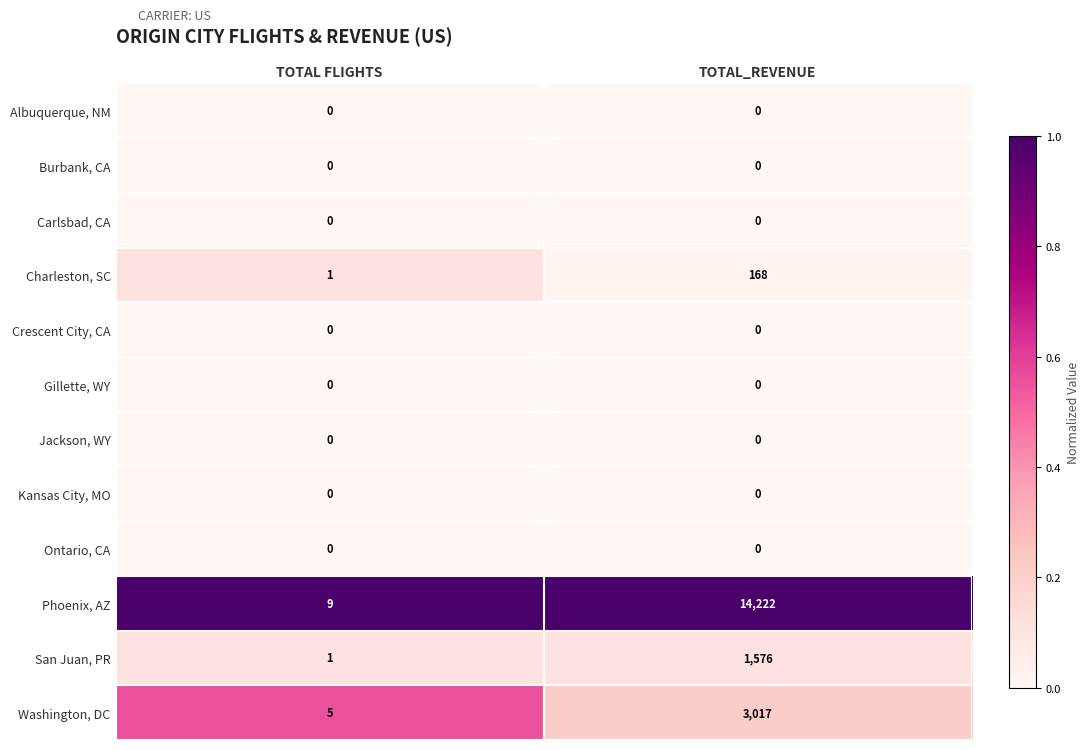

Reading left to right, extract all data points from this chart.

Albuquerque, NM: TOTAL FLIGHTS=0	TOTAL_REVENUE=0
Burbank, CA: TOTAL FLIGHTS=0	TOTAL_REVENUE=0
Carlsbad, CA: TOTAL FLIGHTS=0	TOTAL_REVENUE=0
Charleston, SC: TOTAL FLIGHTS=1	TOTAL_REVENUE=168
Crescent City, CA: TOTAL FLIGHTS=0	TOTAL_REVENUE=0
Gillette, WY: TOTAL FLIGHTS=0	TOTAL_REVENUE=0
Jackson, WY: TOTAL FLIGHTS=0	TOTAL_REVENUE=0
Kansas City, MO: TOTAL FLIGHTS=0	TOTAL_REVENUE=0
Ontario, CA: TOTAL FLIGHTS=0	TOTAL_REVENUE=0
Phoenix, AZ: TOTAL FLIGHTS=9	TOTAL_REVENUE=14222
San Juan, PR: TOTAL FLIGHTS=1	TOTAL_REVENUE=1576
Washington, DC: TOTAL FLIGHTS=5	TOTAL_REVENUE=3017